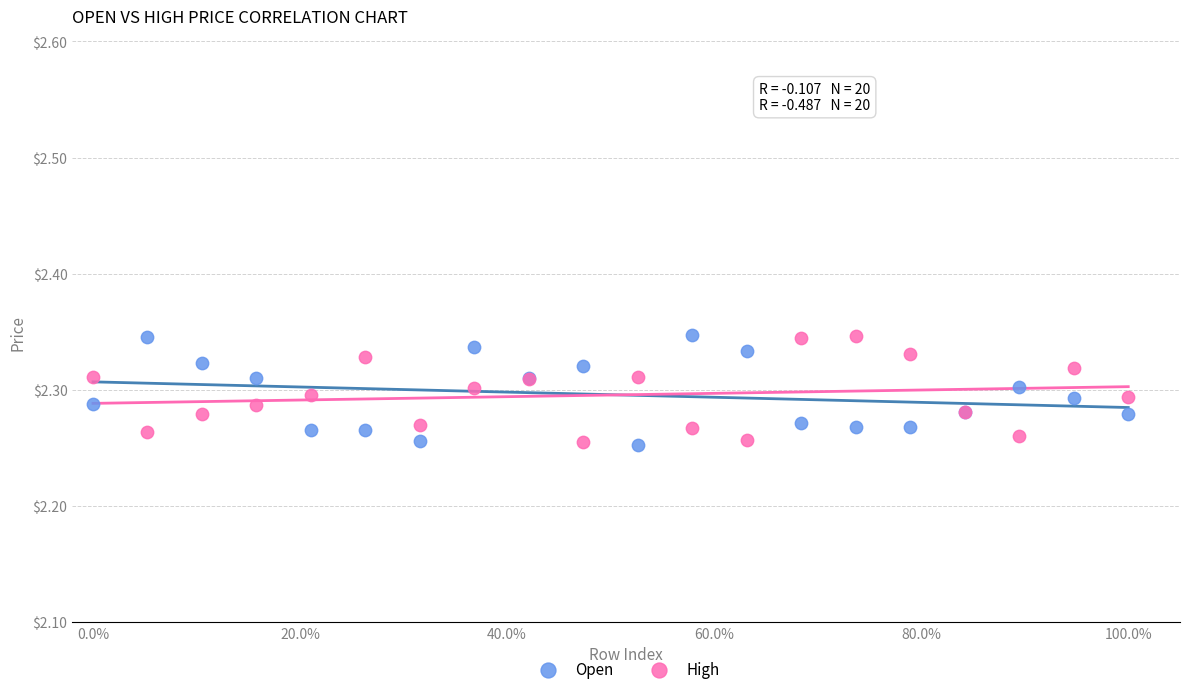

What is the X range (max minus min) for the scatter plot?

1.0